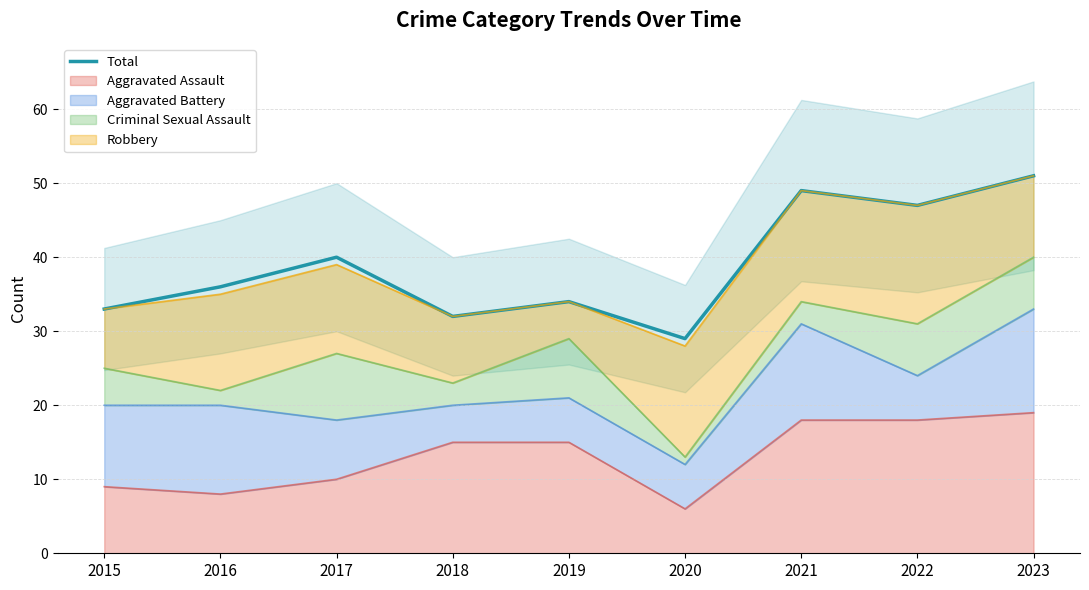

What is the sum of the values at 2016 and 2022?

83